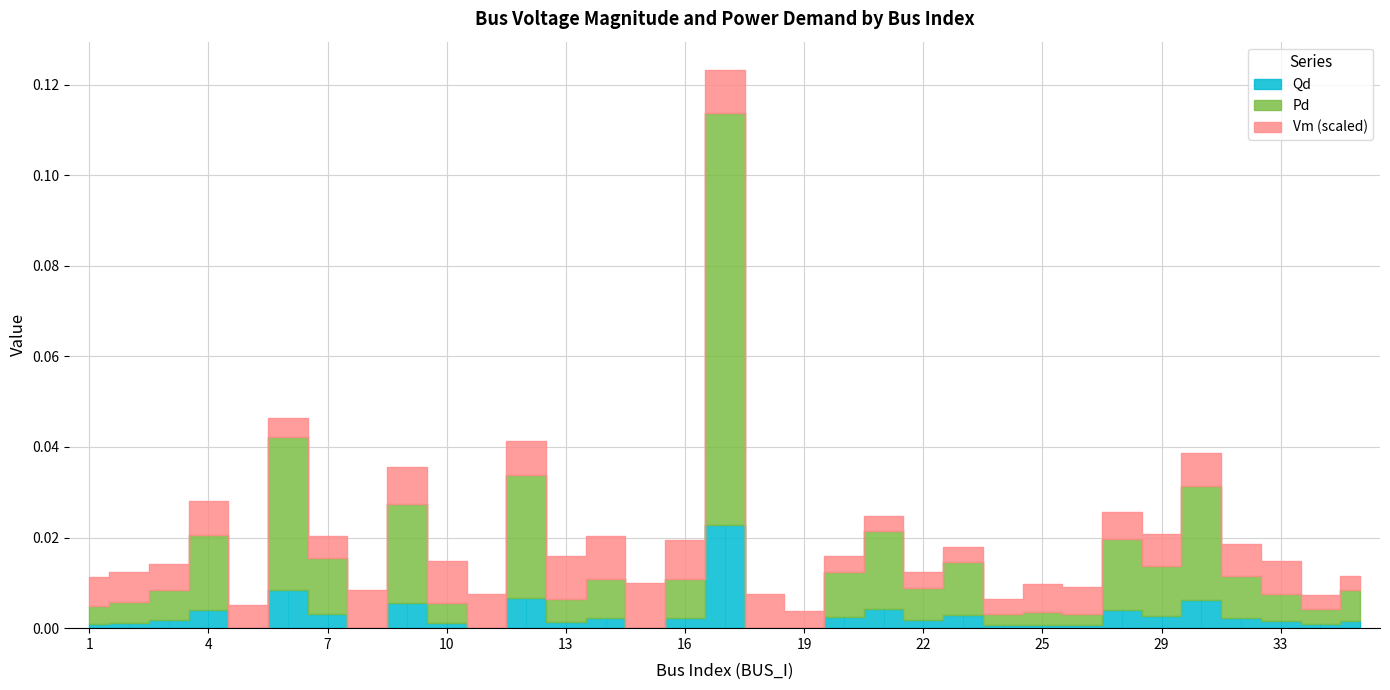

Which category has the lowest value in the Qd series?

5